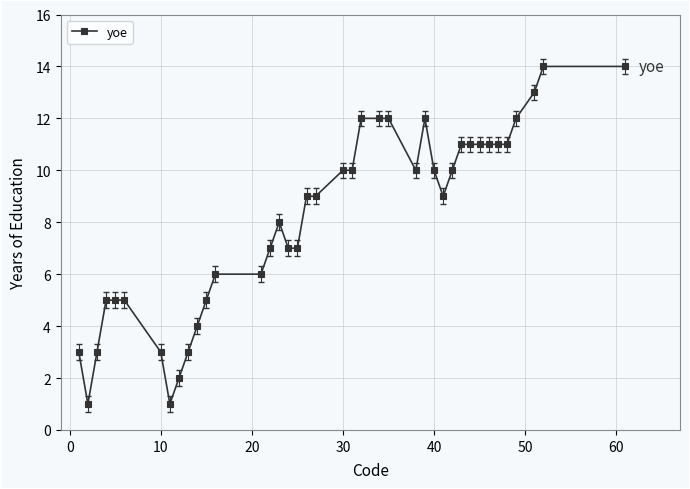

What is the value of the 38th point from the left?

13